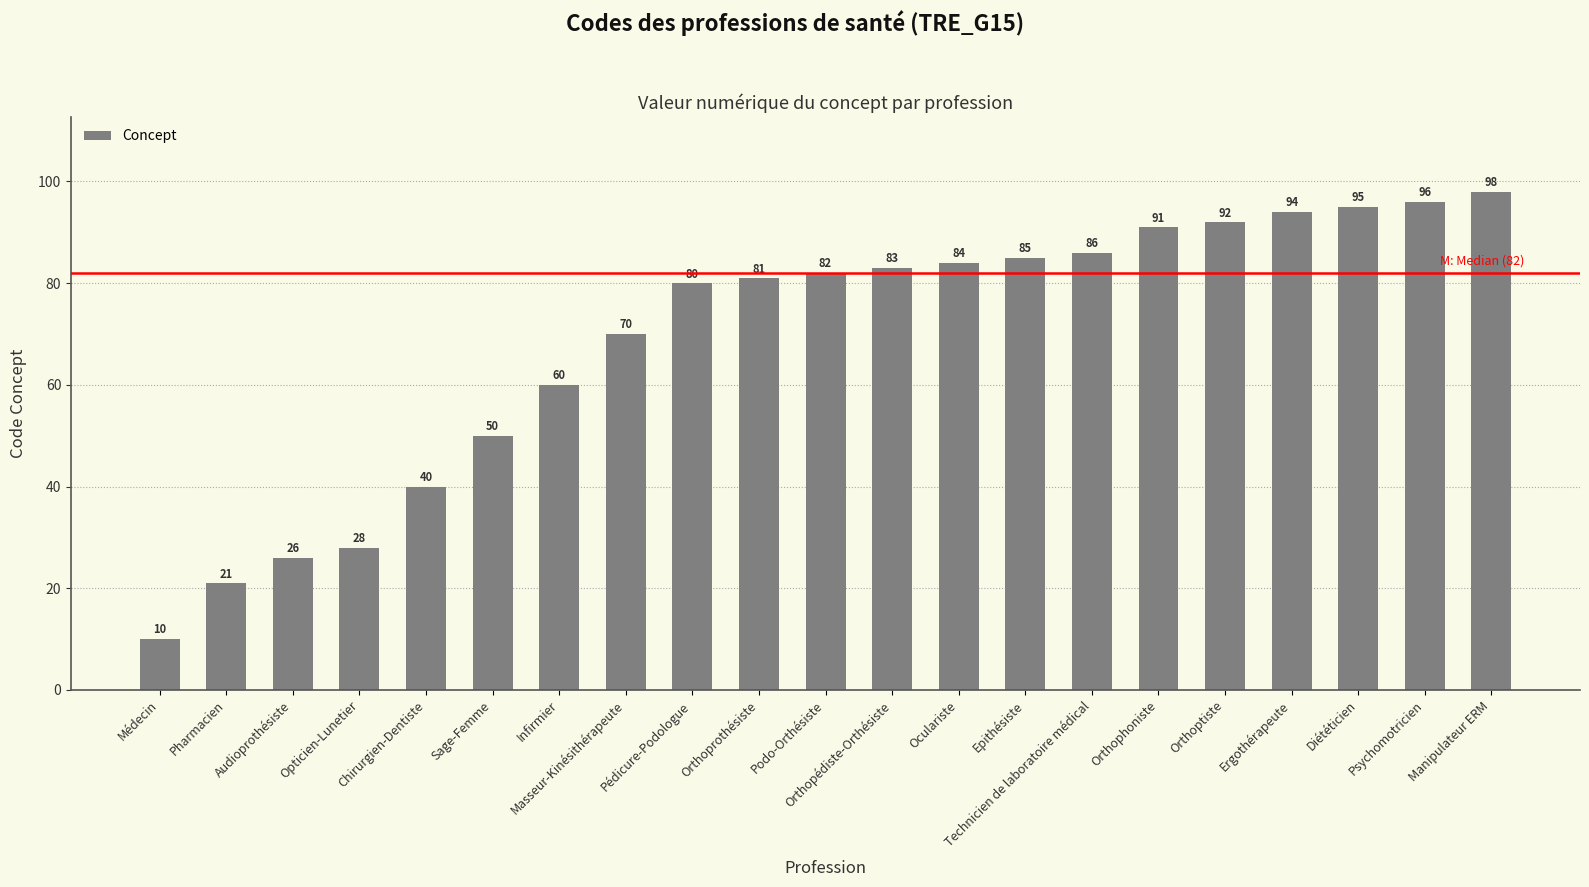

At which label is the value closest to 54?

Sage-Femme